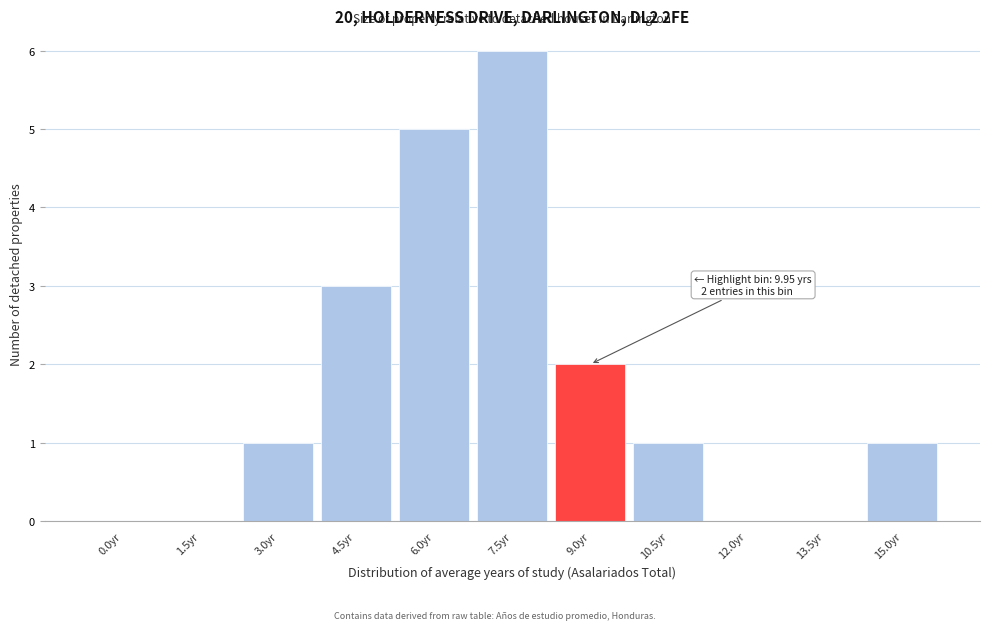

Reading left to right, what are all the values shown in this chart?

0.0yr=0	1.5yr=0	3.0yr=1	4.5yr=3	6.0yr=5	7.5yr=6	9.0yr=2	10.5yr=1	12.0yr=0	13.5yr=0	15.0yr=1